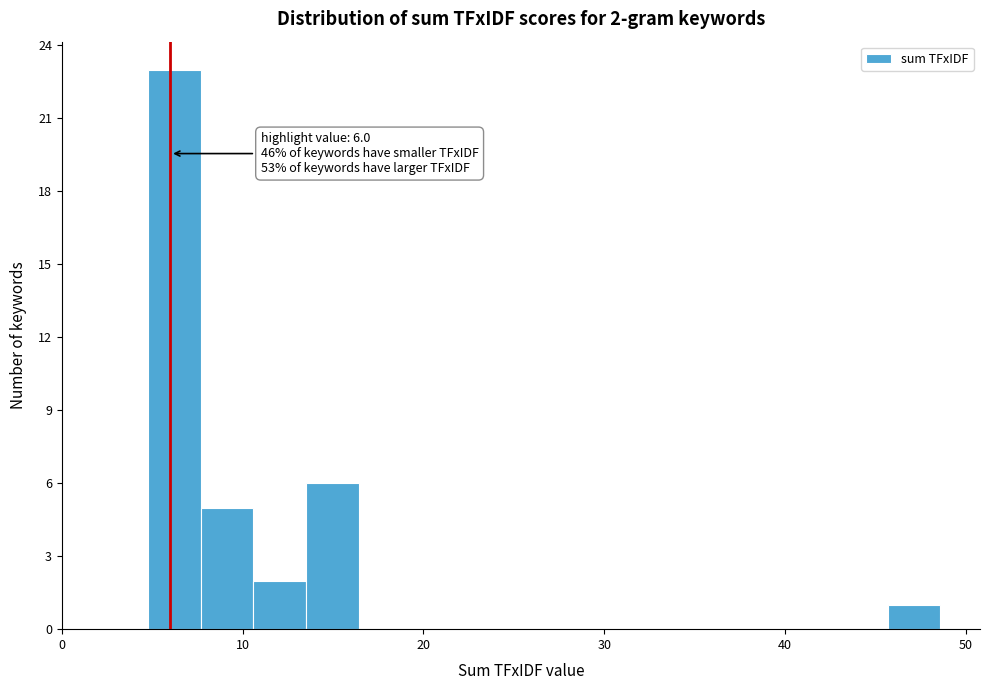

Read against the x-axis, roughly where is the centre of the tallest bar?

6